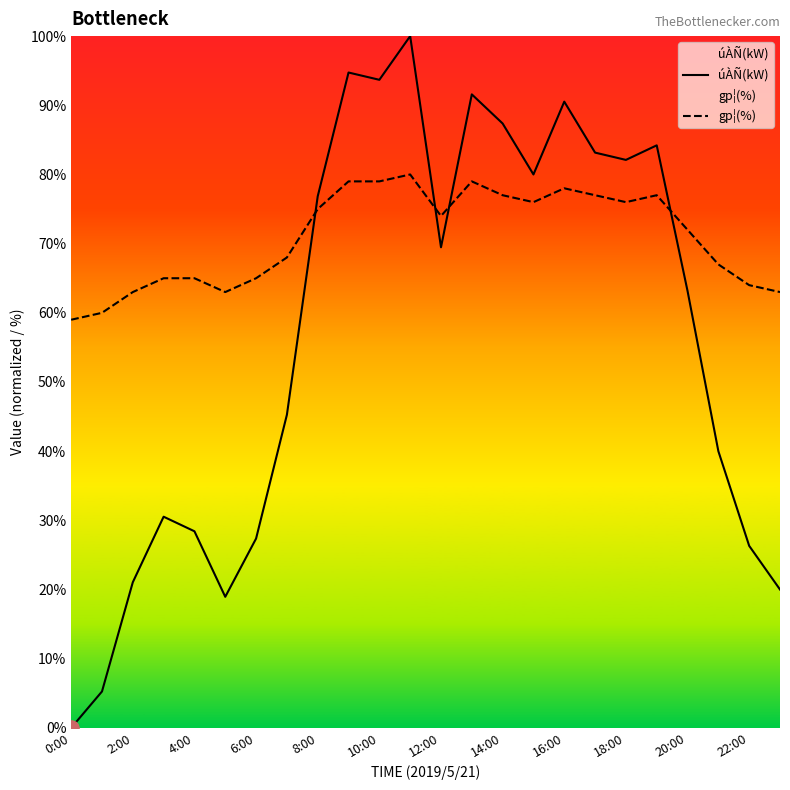

Which series has the widest spread of Y values?

úÀÑ(kW)